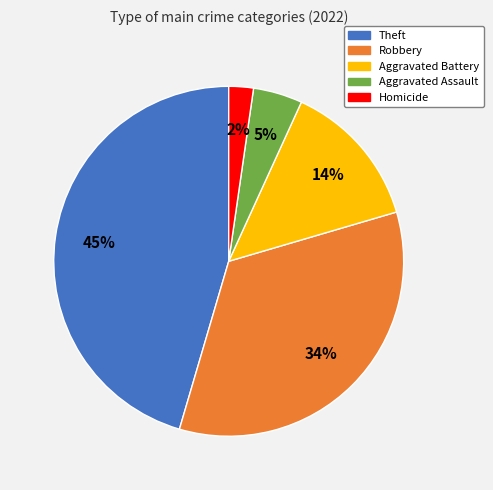

What percentage is the Homicide slice, to the nearest percent?

2%